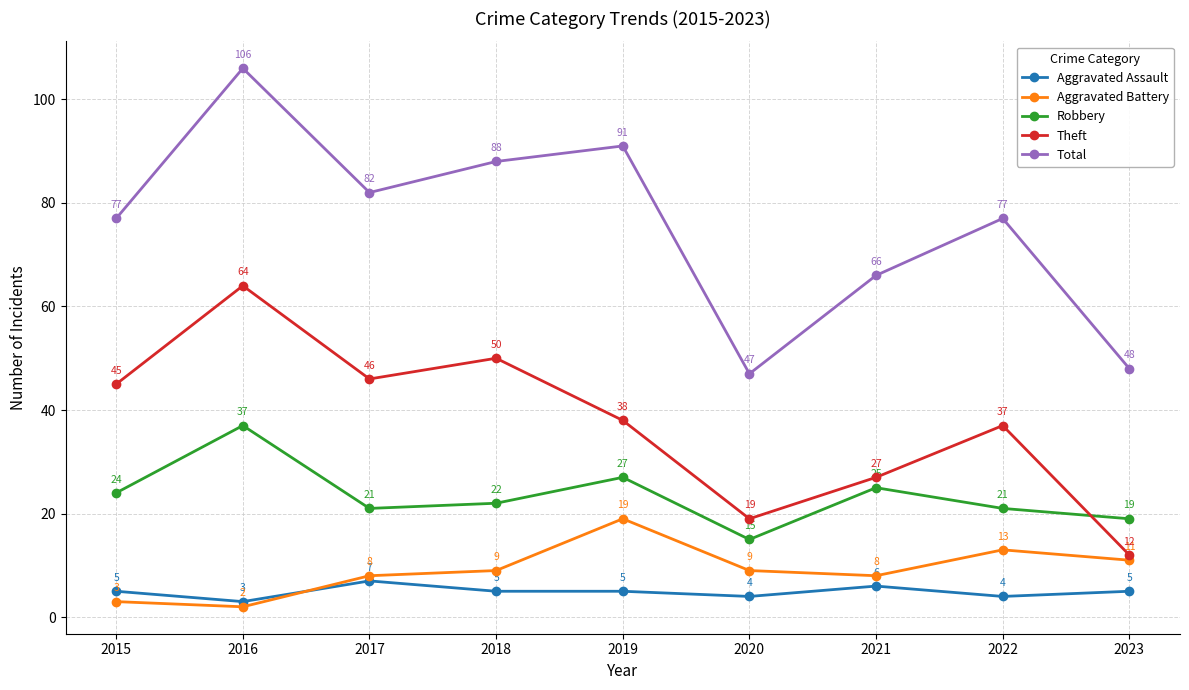

The value of Total at 2018 is 137. True or false?

False